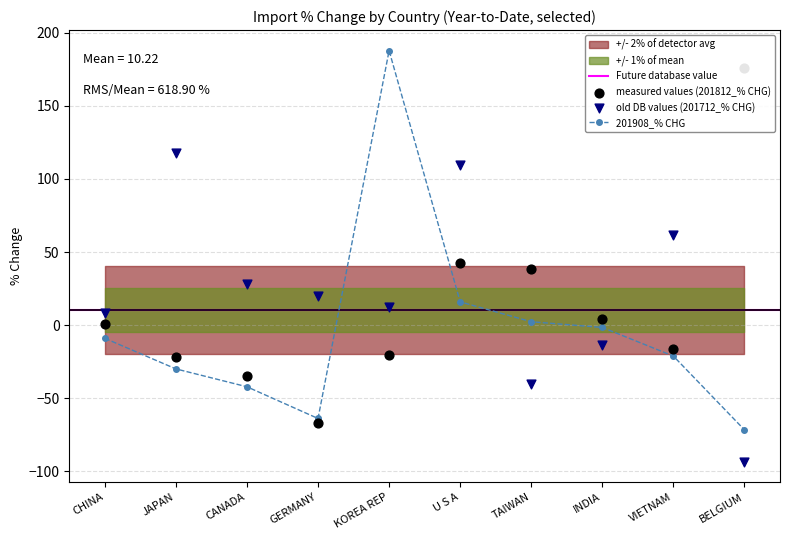

Which series contains the highest Y value?

201908_% CHG